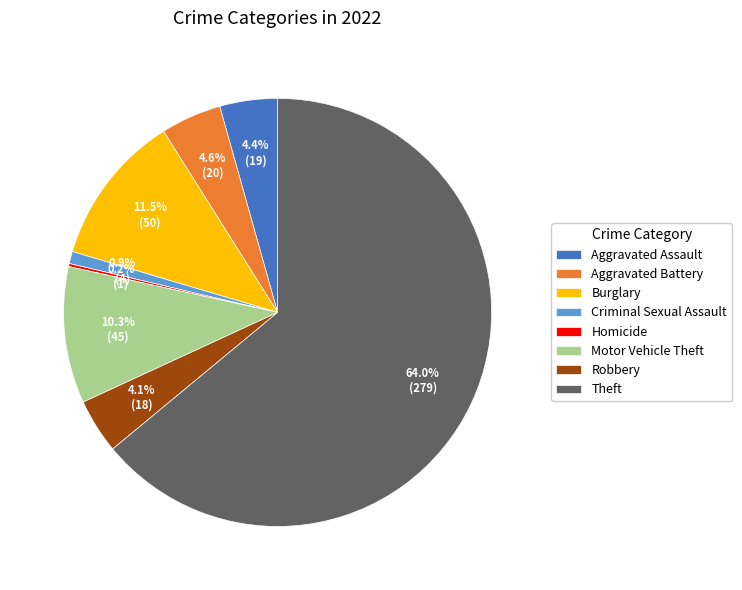

Do Burglary and Aggravated Assault together represent more than half of the pie?

No